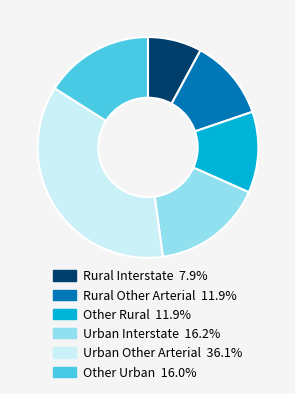

Do Other Urban 16.0% and Rural Other Arterial 11.9% together represent more than half of the pie?

No